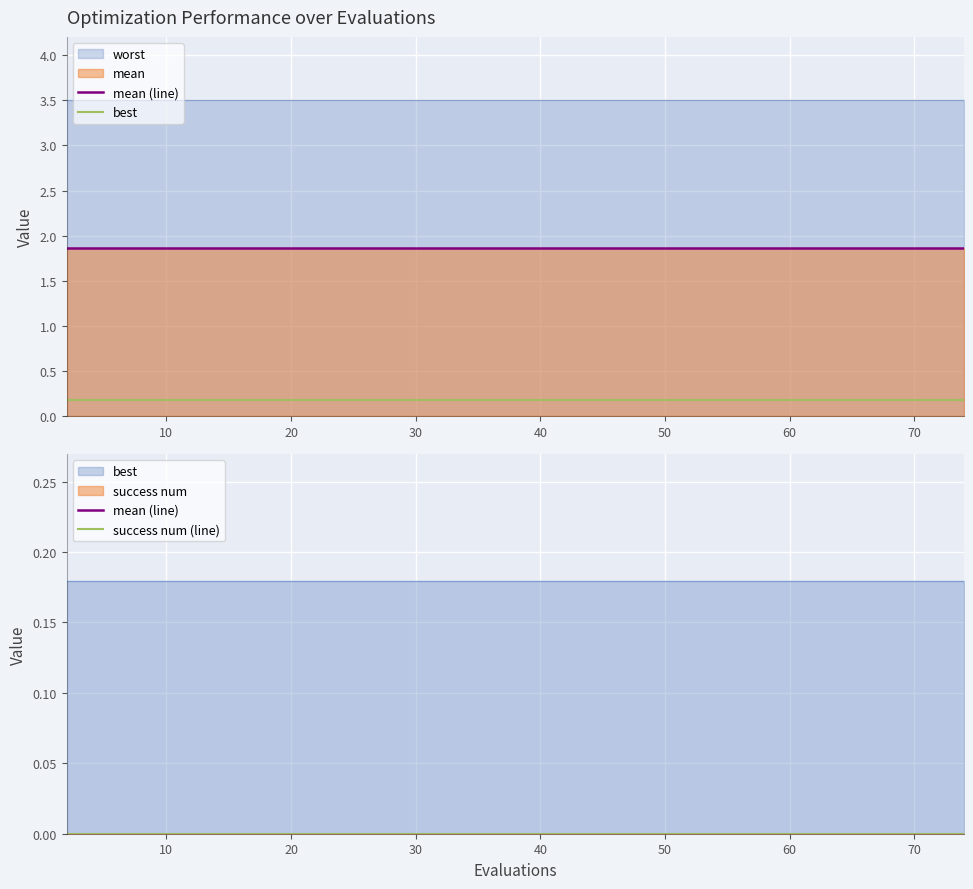

True or false: best and mean (line) intersect in this chart.

False